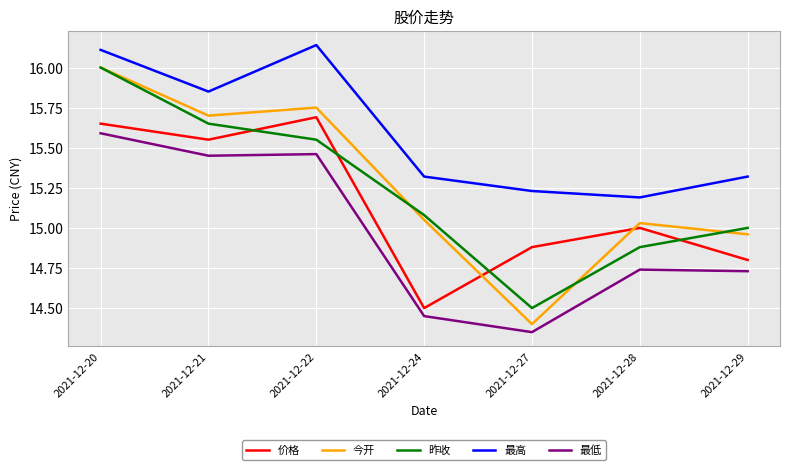

What is the difference between the 最低 values at 2021-12-20 and 2021-12-27?

1.2